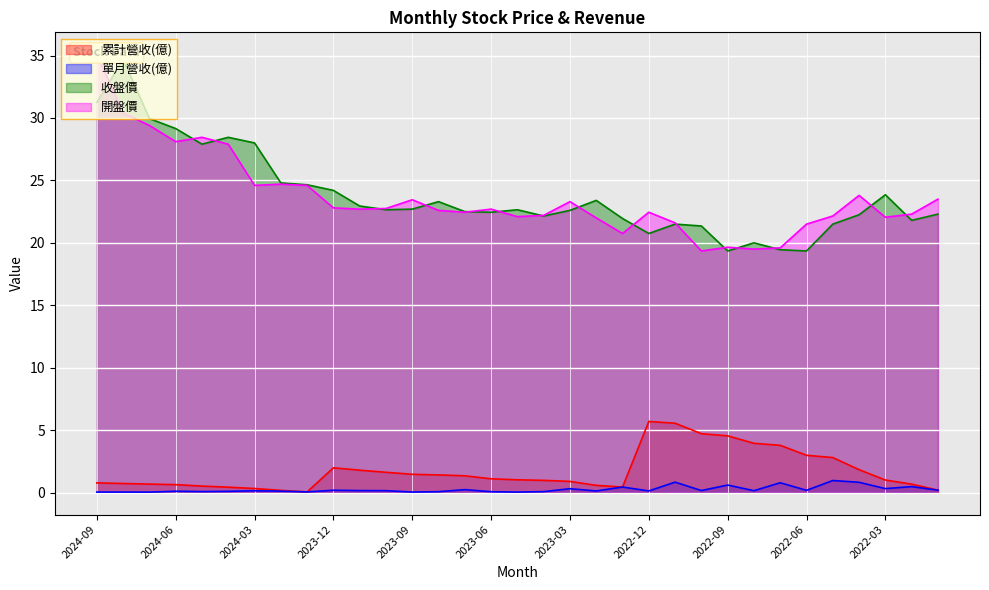

What is the highest value of the 累計營收(億) series?

5.7